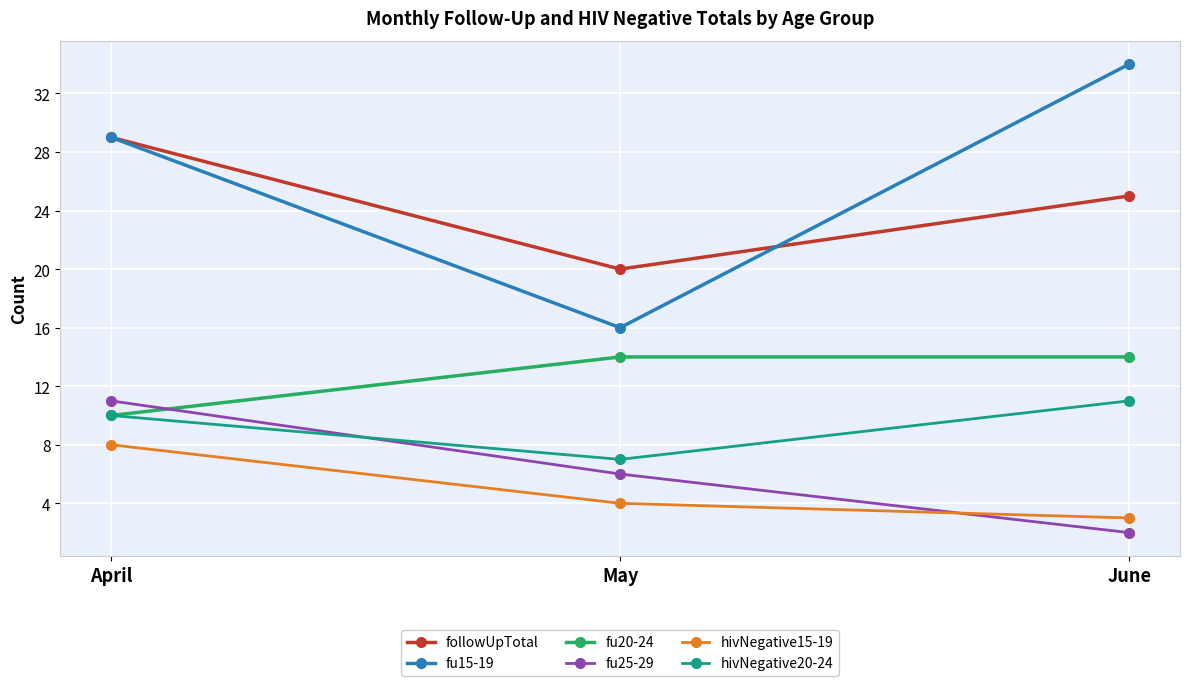

Reading left to right, list all the values displayed in this chart.

followUpTotal: 29	20	25
fu15-19: 29	16	34
fu20-24: 10	14	14
fu25-29: 11	6	2
hivNegative15-19: 8	4	3
hivNegative20-24: 10	7	11